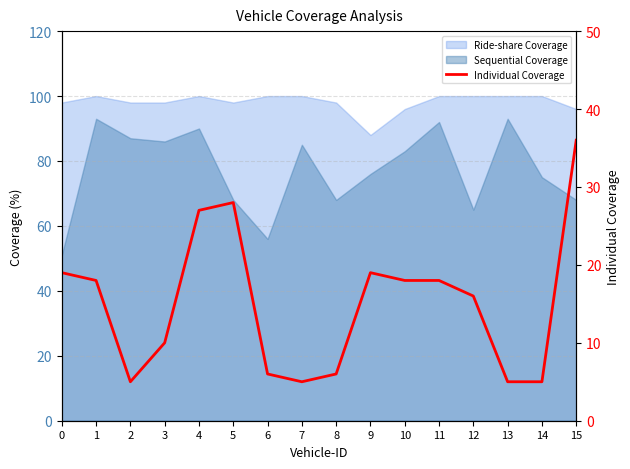

True or false: the data shows 34 at 9.

False